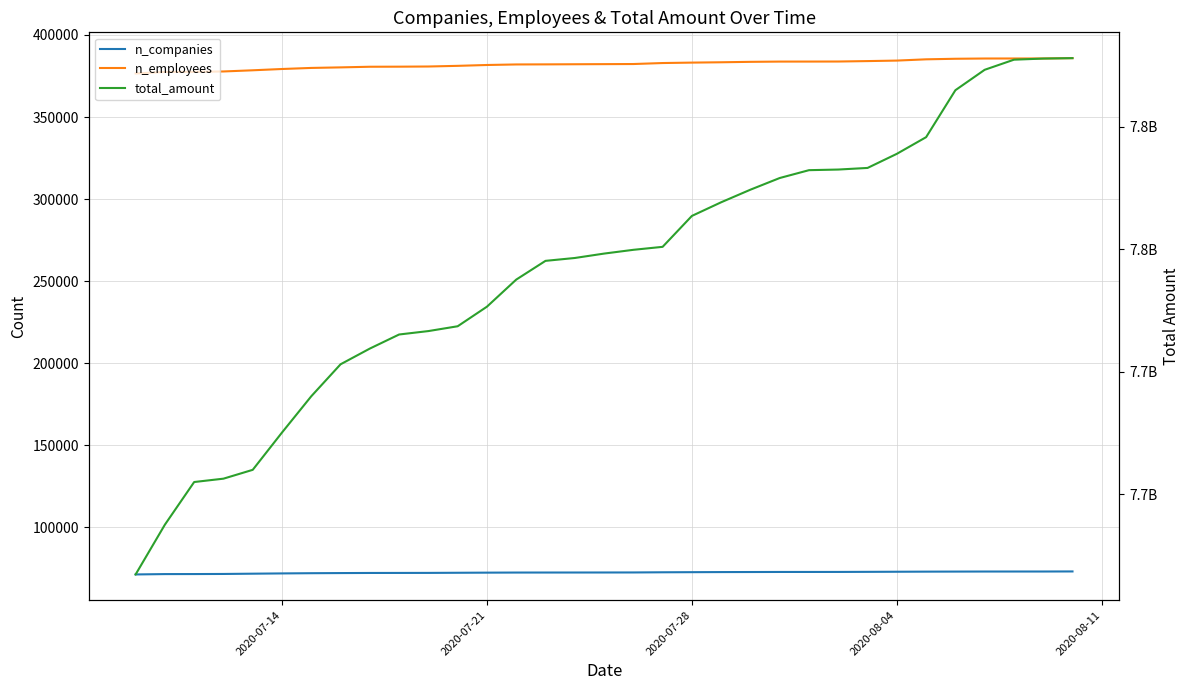

Reading left to right, what are all the values shown in this chart?

n_companies: 71160	71373	71396	71455	71623	71785	71915	71995	72062	72081	72102	72181	72256	72312	72326	72336	72350	72371	72474	72541	72600	72635	72673	72679	72691	72744	72806	72867	72902	72936	72941	72944	72988
n_employees: 376528	377465	377525	377758	378472	379260	379910	380245	380631	380677	380781	381181	381701	382031	382081	382153	382223	382290	382894	383157	383360	383622	383778	383789	383819	384082	384388	385157	385496	385651	385670	385680	385874
total_amount: 7617201267	7637523485	7654920053	7656286225	7659894477	7675124117	7689925577	7702967353	7709380547	7715126026	7716521113	7718487063	7726480984	7737527530	7745179947	7746347322	7748143721	7749681022	7750898801	7763519559	7769089425	7774227532	7778987165	7782186783	7782442220	7783099811	7788855469	7795657683	7814821605	7823150607	7827274096	7827732321	7827904478